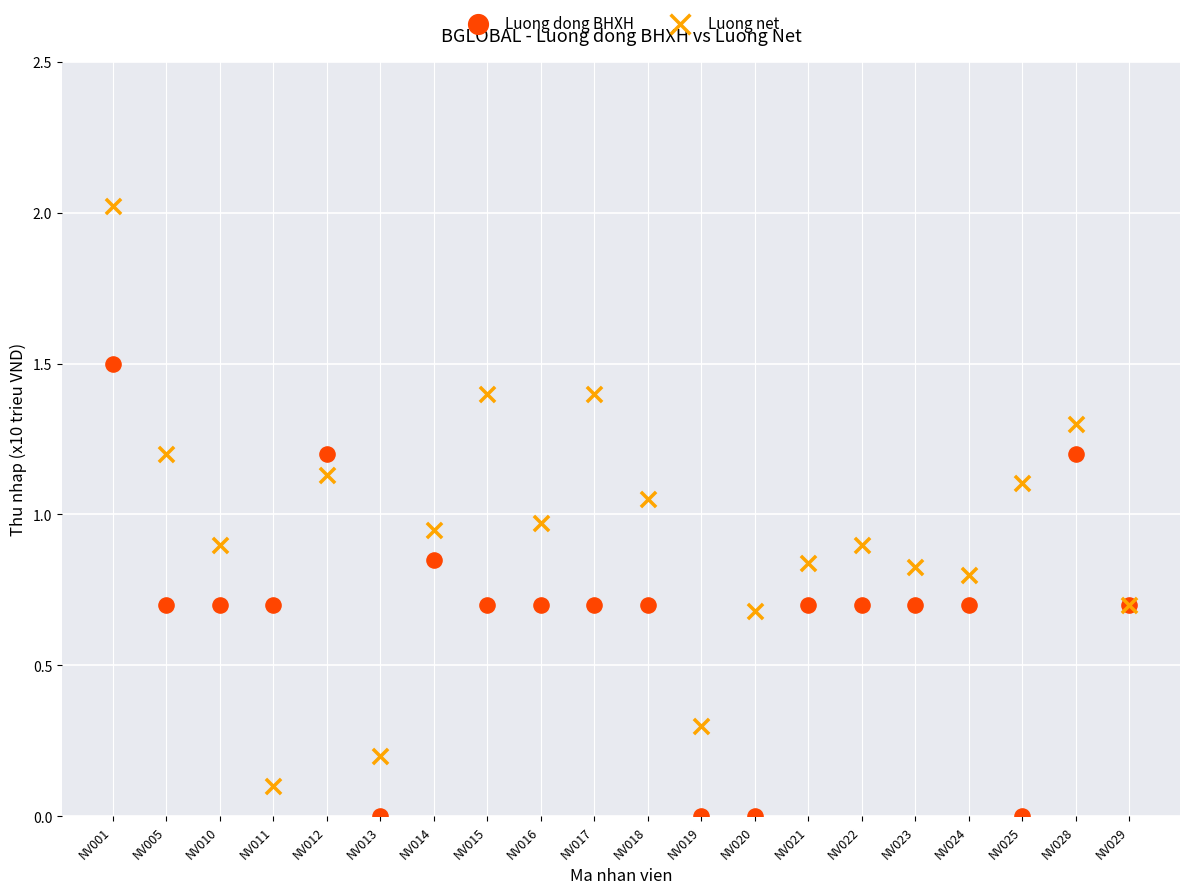

Which series has the widest spread of Y values?

Luong net